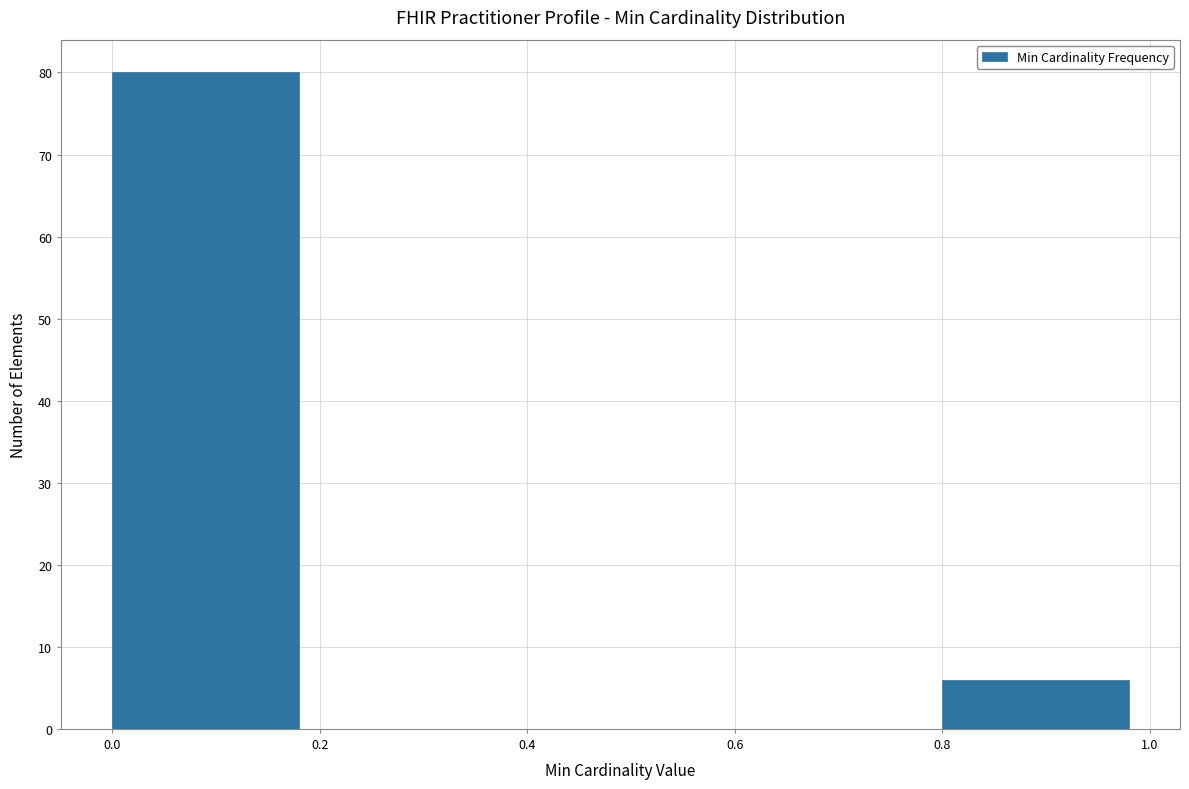

What is the height of the bar covering 0.8 to 1.0 on the x-axis? The values are not printed on the chart, so give them approximately, as read against the axis.

6